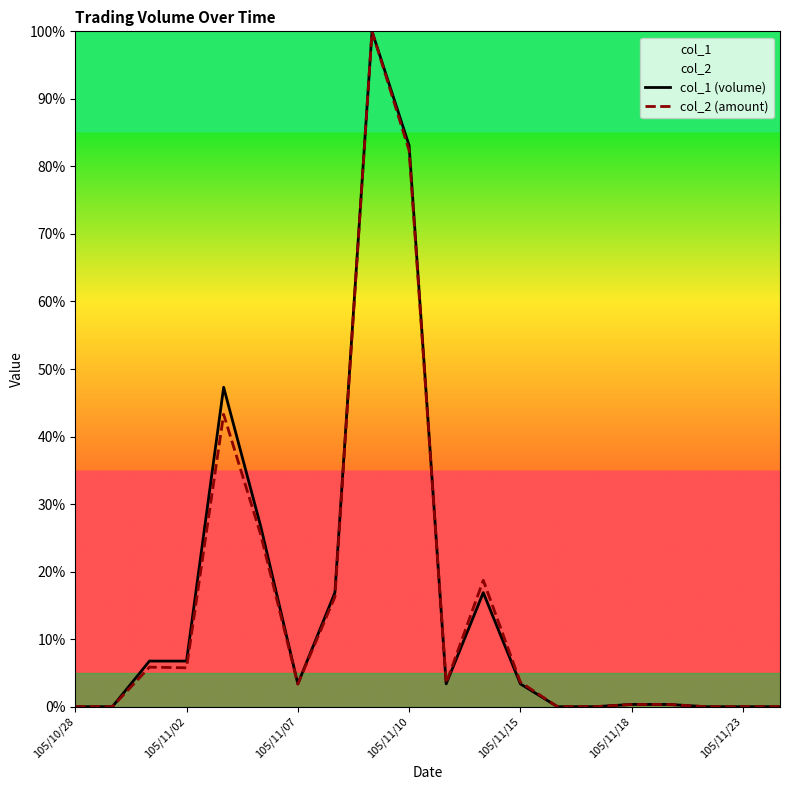

The col_2 (amount) series shows 0.0 at 14. True or false?

True